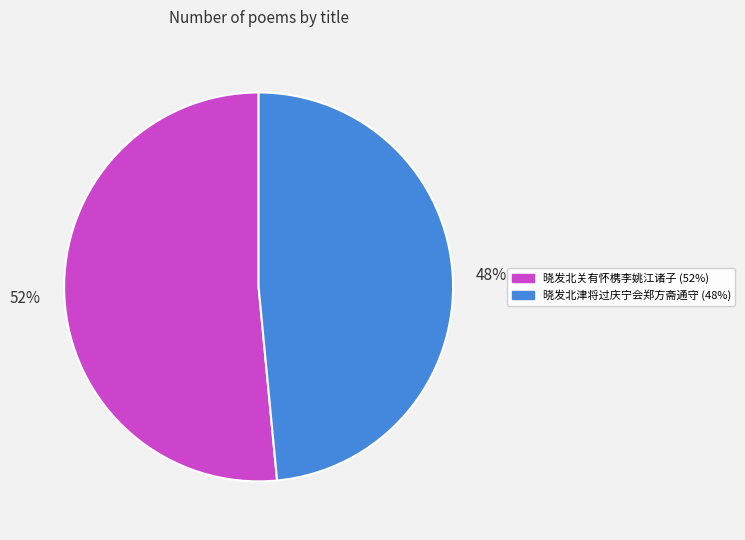

Count the number of slices in the pie.

2